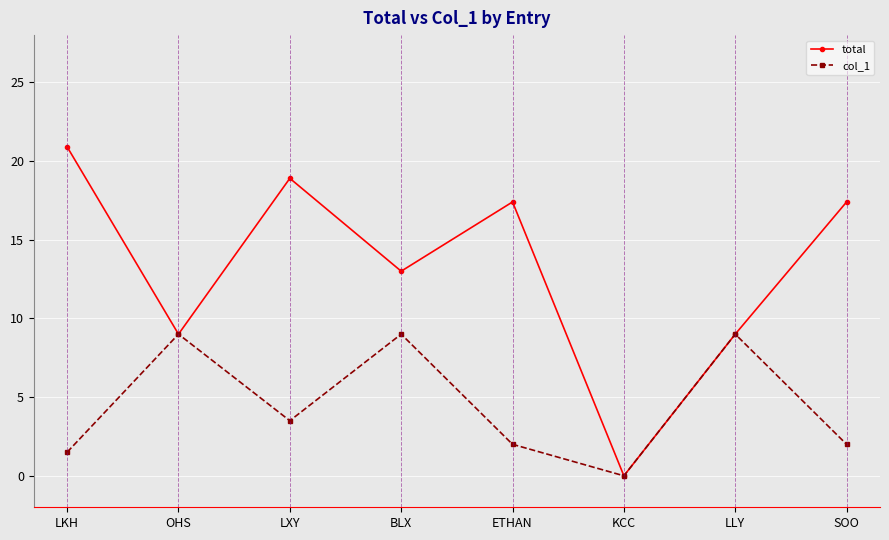

How many lines are shown in the chart?

2